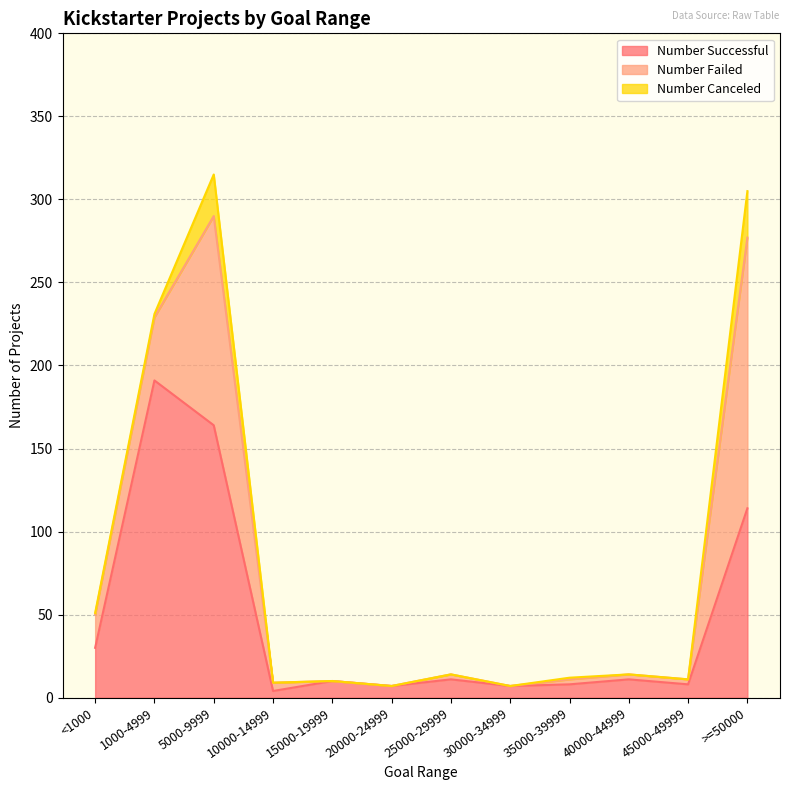

Is it true that Number Failed equals 29 at 5000-9999?

False